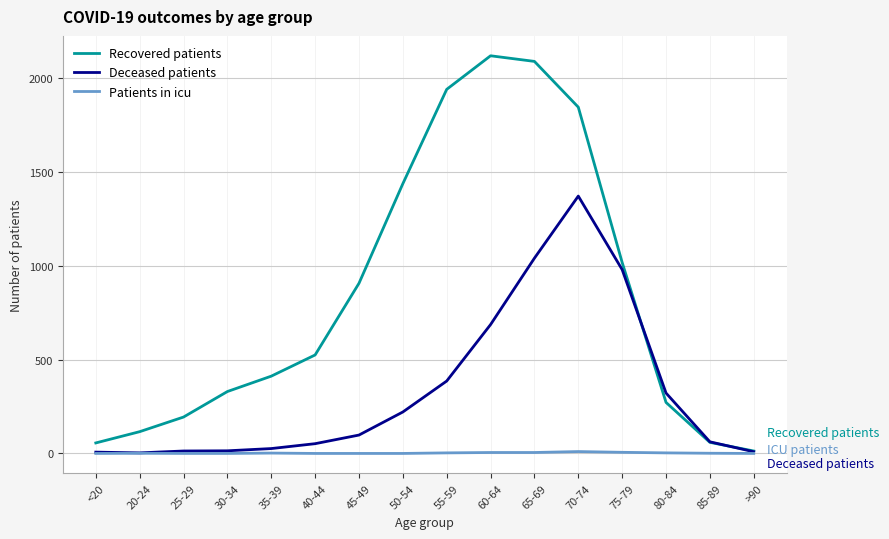

What is the maximum value shown in the chart?

2120